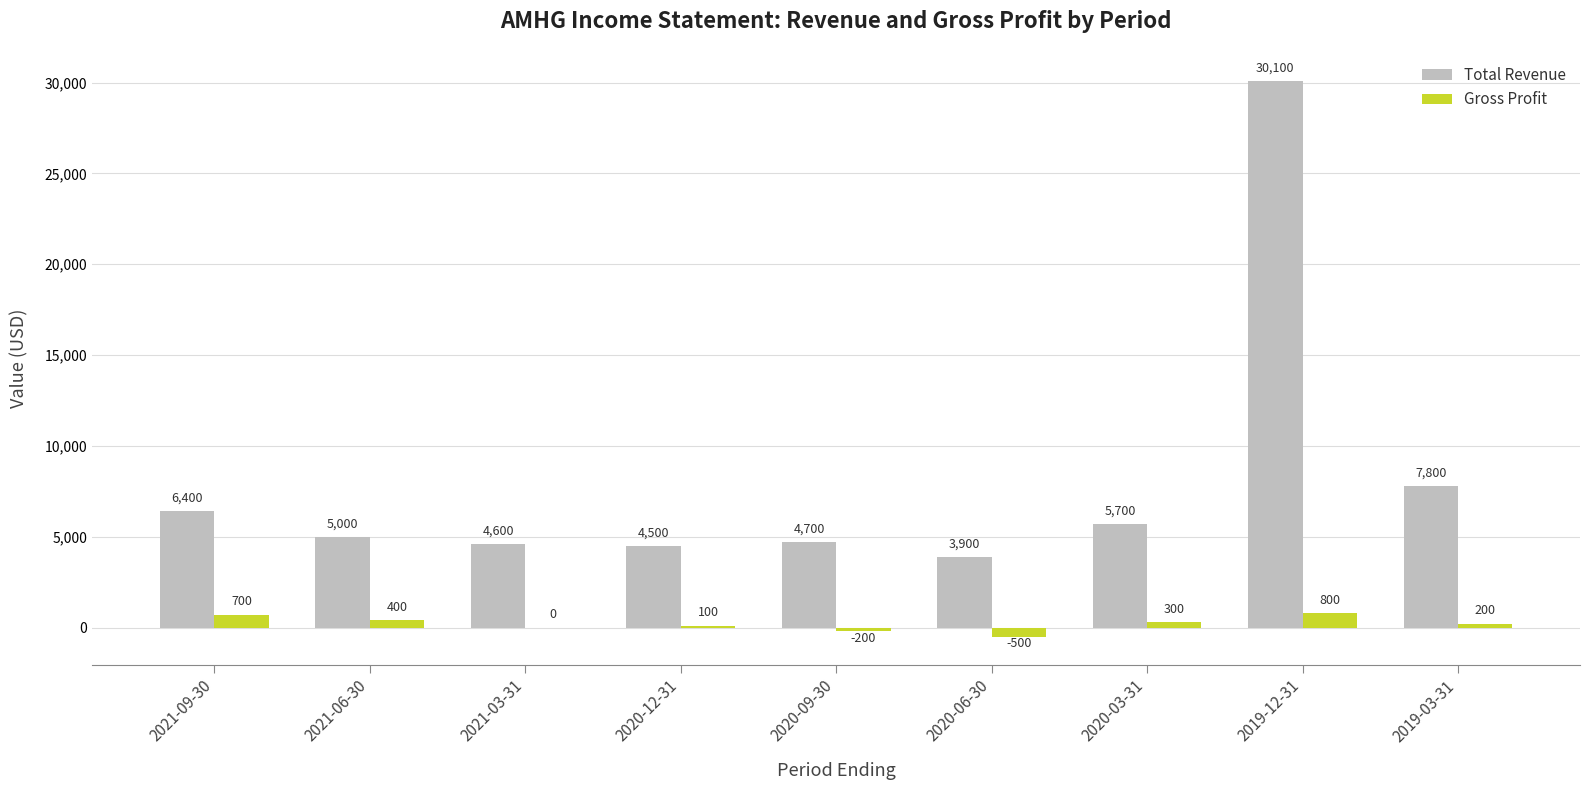

How many distinct data groups are displayed?

2